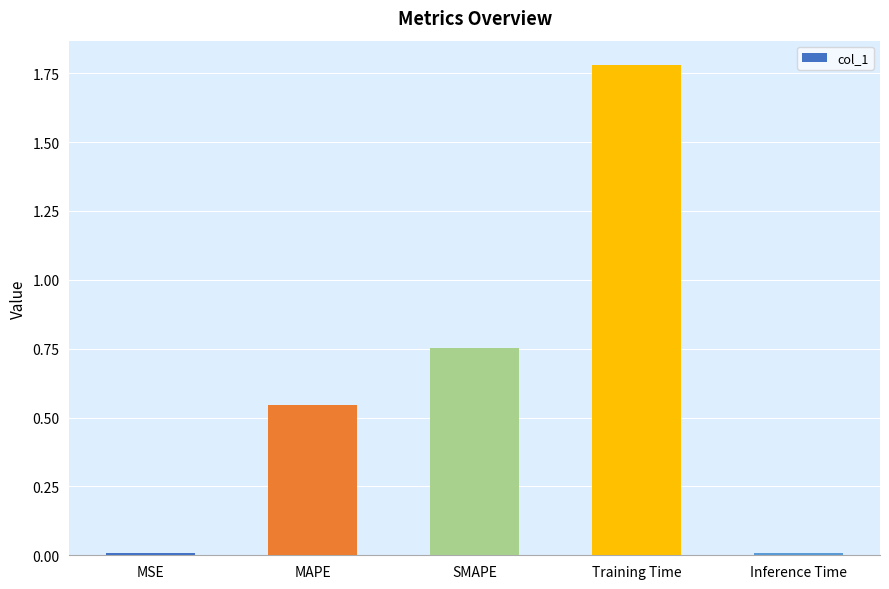

What is the label of the 2nd bar from the left?

MAPE